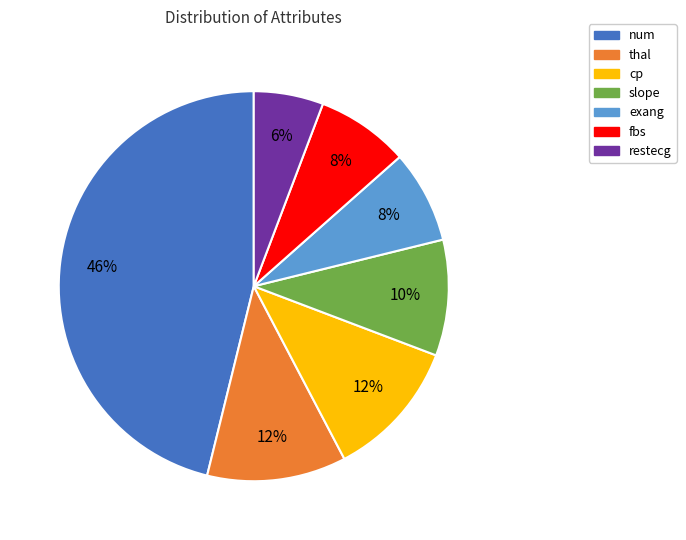

Is it true that restecg is 6% of the pie?

True